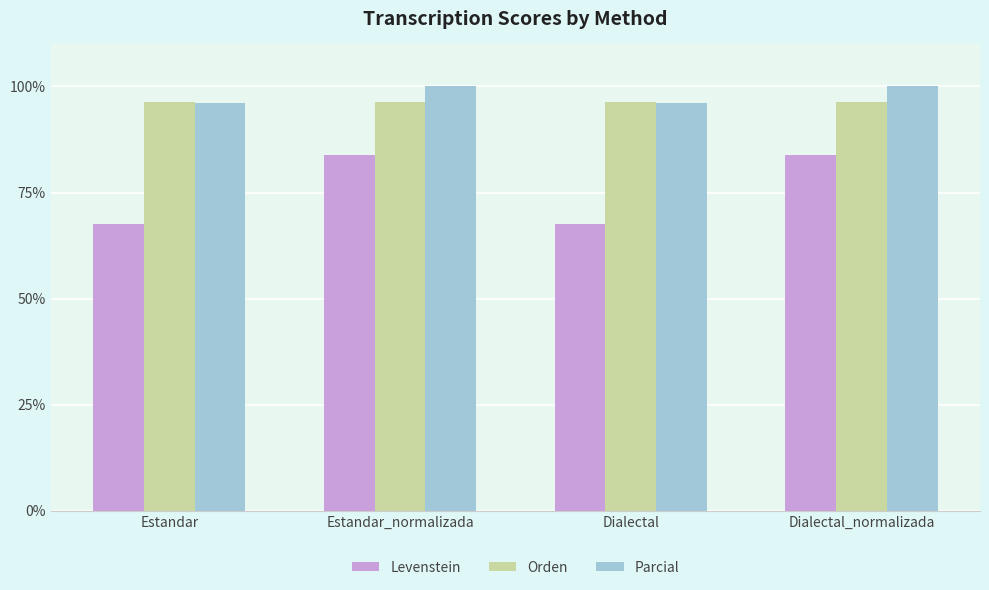

What is the label of the 1st bar from the right?

Dialectal_normalizada